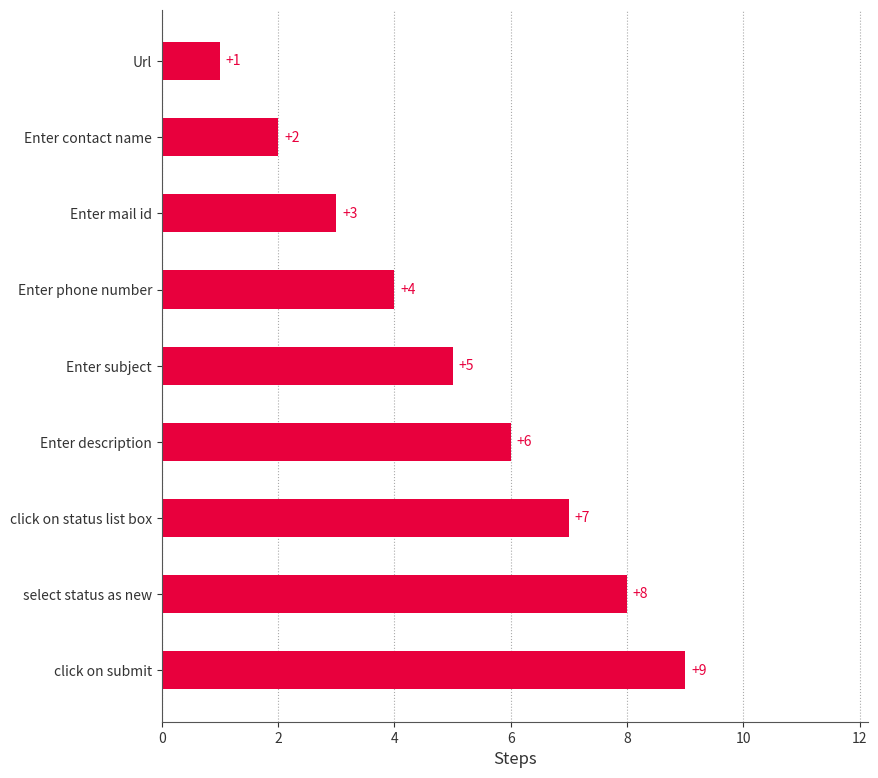

What is the difference between the maximum and minimum values?

8